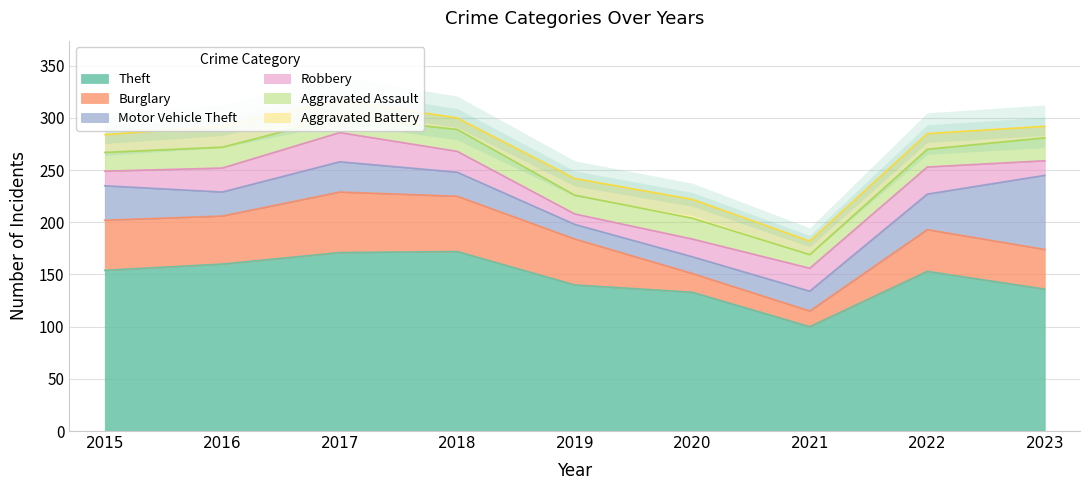

What is the difference between the Motor Vehicle Theft values at 2021 and 2016?

4